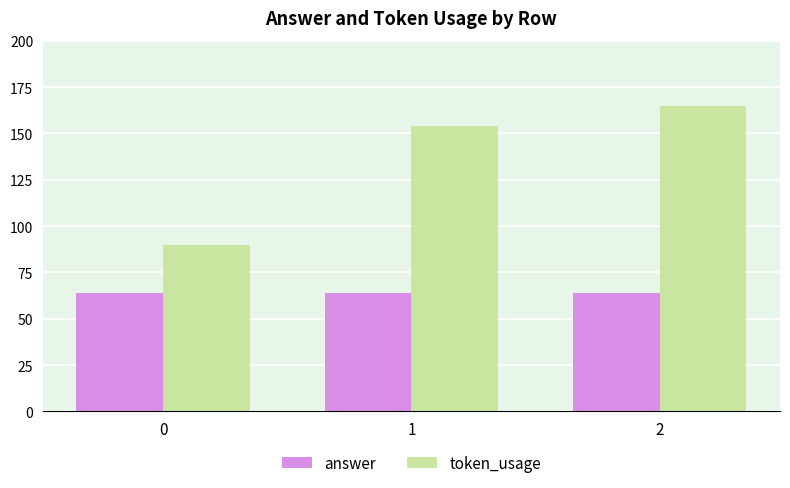

True or false: token_usage has a value of 90 at 0.

True